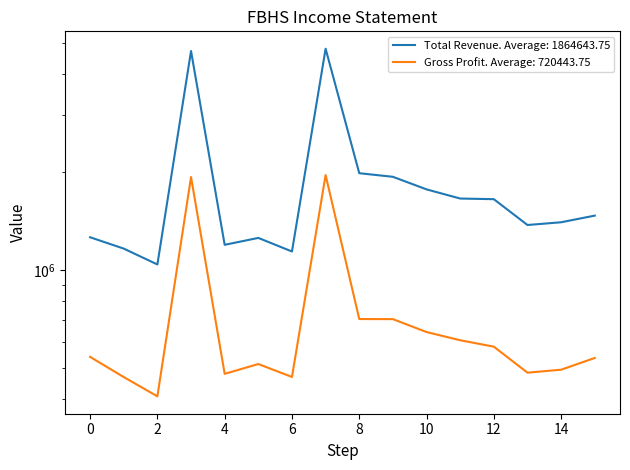

Does the chart display data point markers on the line(s)?

No